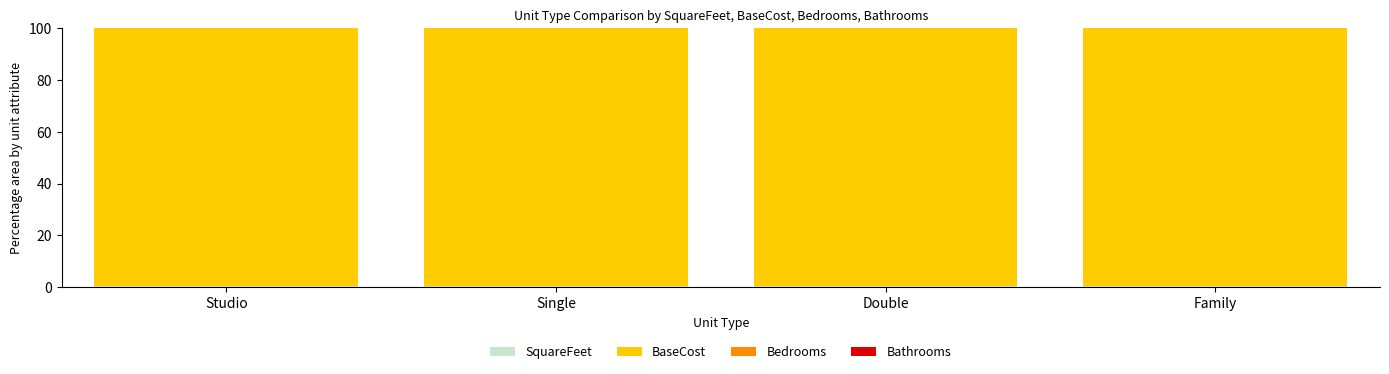

Does the chart contain stacked bars?

Yes